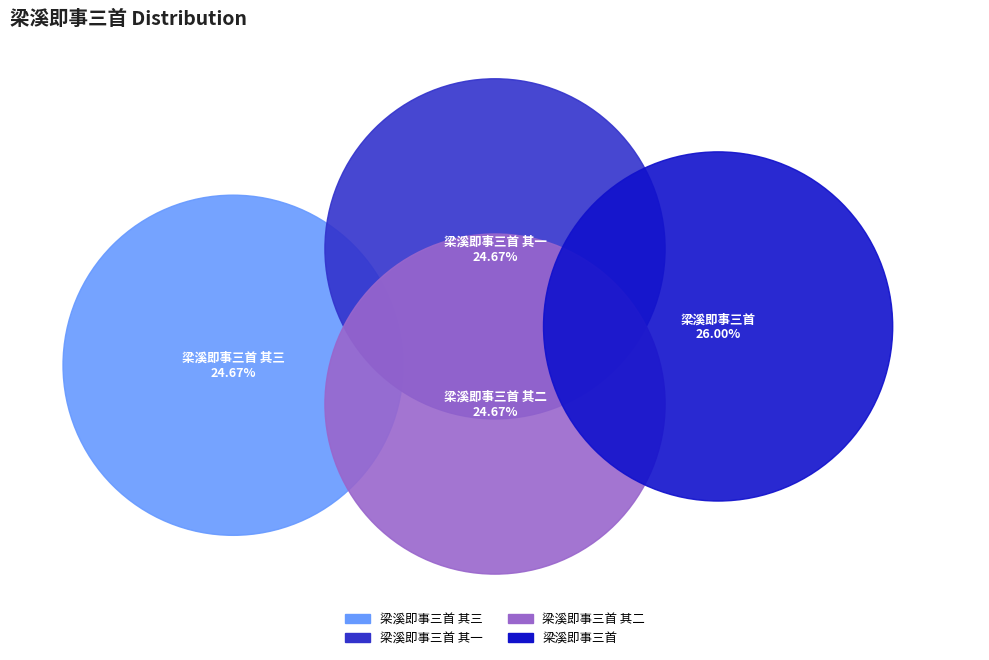

What percentage is NOT represented by 梁溪即事三首?

74.0%